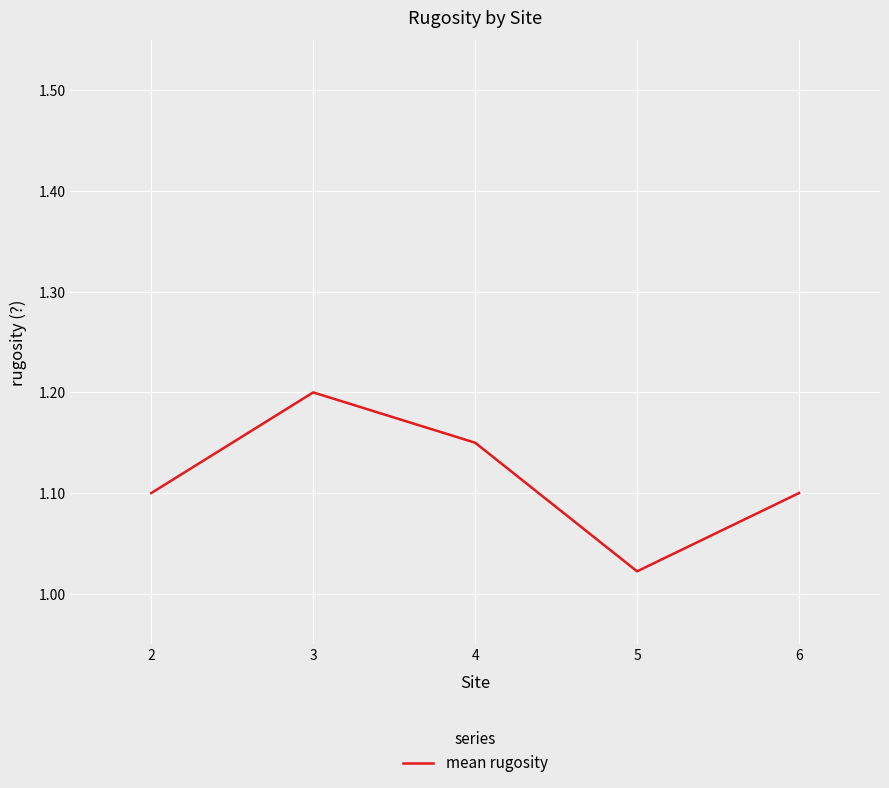

Is it true that the value at 5 is 1.9?

False